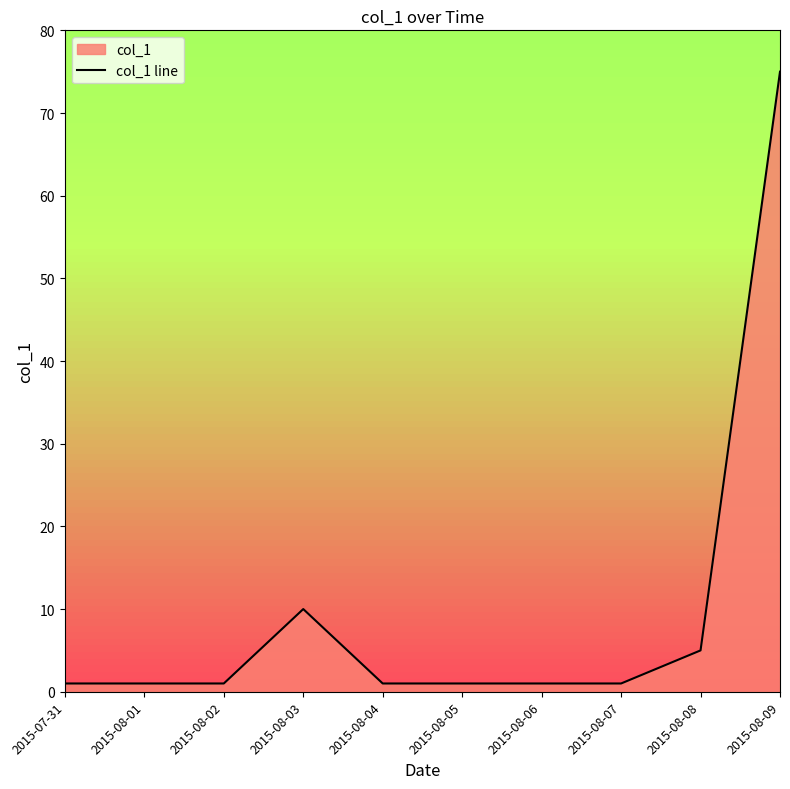

Approximately how many times larger is the value at 2015-08-08 compared to 2015-08-06?

5.0